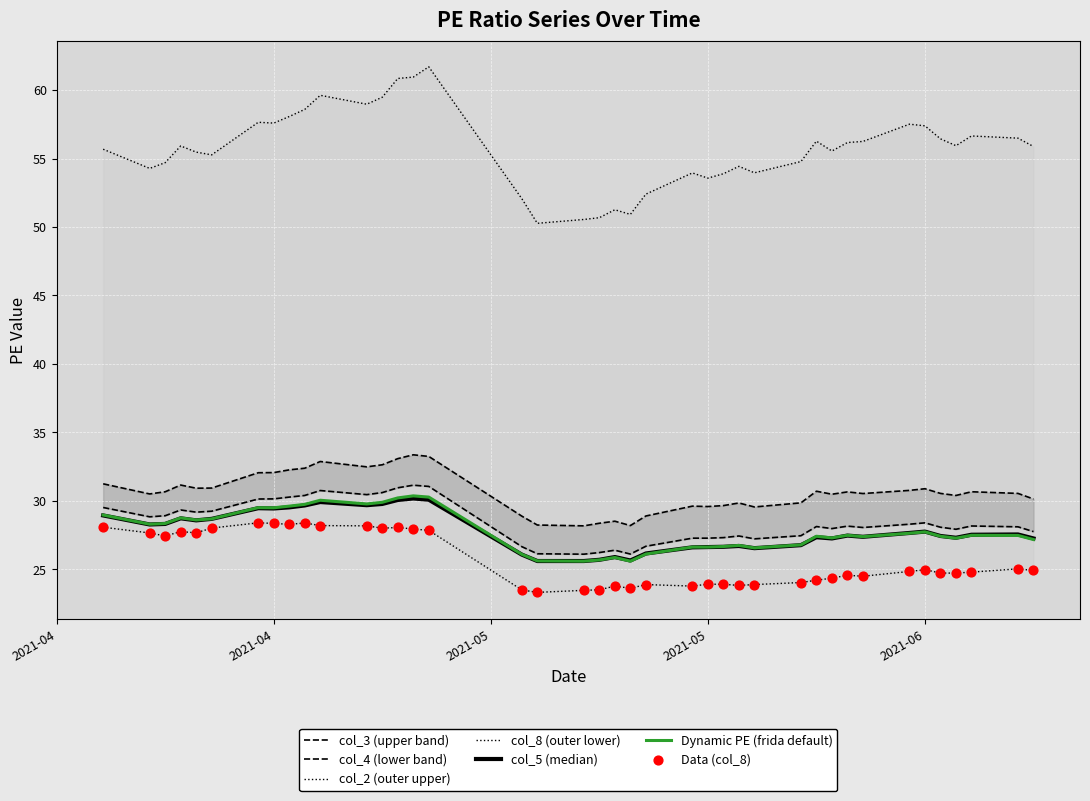

Which series has the widest spread of Y values?

col_2